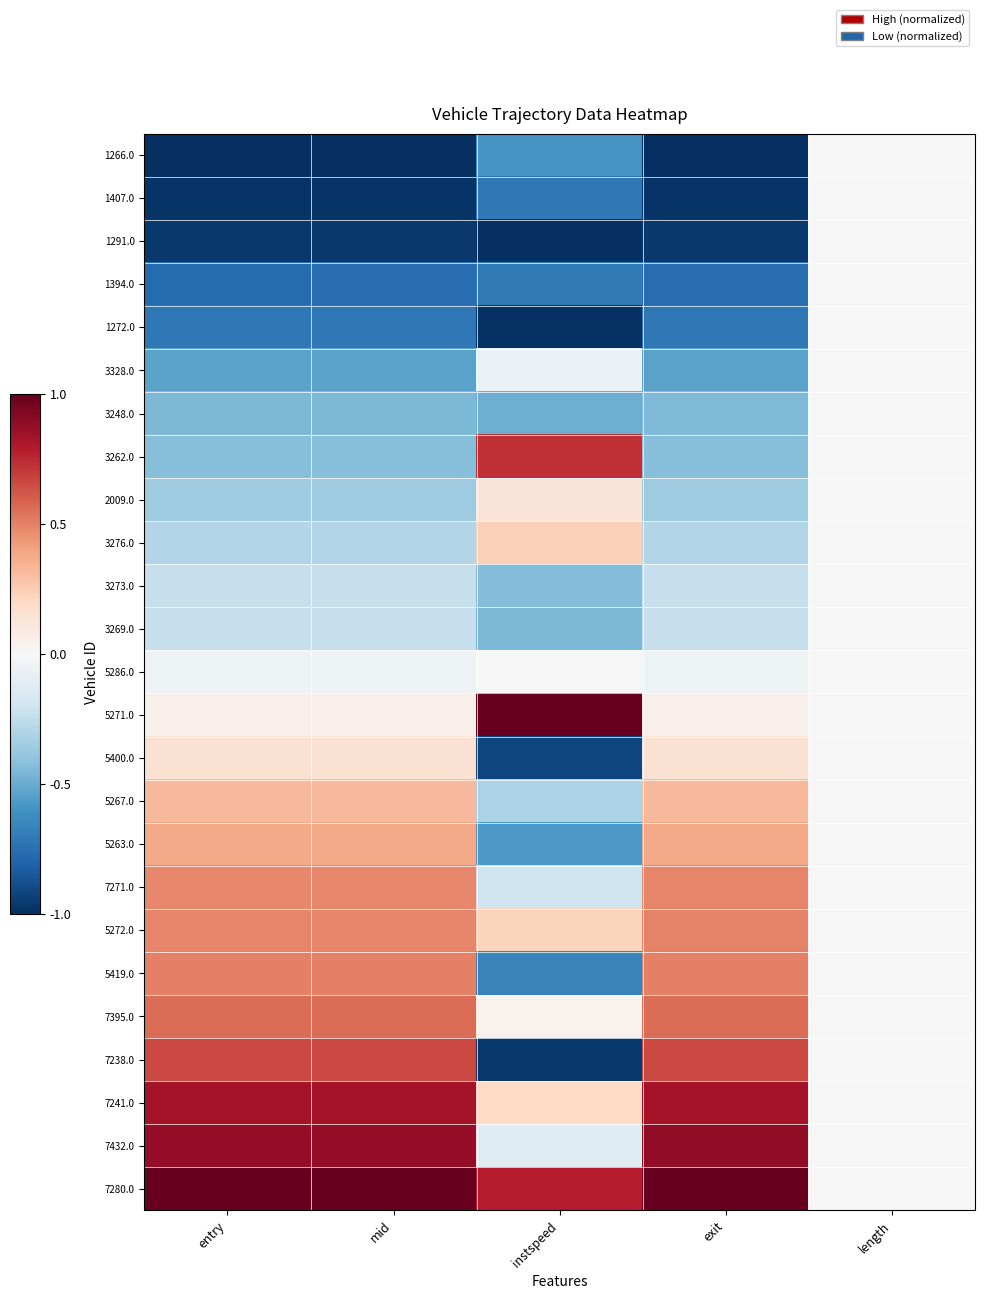

Reading right to left, extract all data points from this chart.

1266.0: length=0.0	exit=-1.0	instspeed=-0.6	mid=-1.0	entry=-1.0
1407.0: length=0.0	exit=-1.0	instspeed=-0.7	mid=-1.0	entry=-1.0
1291.0: length=0.0	exit=-1.0	instspeed=-1.0	mid=-1.0	entry=-1.0
1394.0: length=0.0	exit=-0.8	instspeed=-0.7	mid=-0.8	entry=-0.8
1272.0: length=0.0	exit=-0.7	instspeed=-1.0	mid=-0.7	entry=-0.7
3328.0: length=0.0	exit=-0.5	instspeed=-0.1	mid=-0.5	entry=-0.5
3248.0: length=0.0	exit=-0.4	instspeed=-0.5	mid=-0.4	entry=-0.4
3262.0: length=0.0	exit=-0.4	instspeed=0.7	mid=-0.4	entry=-0.4
2009.0: length=0.0	exit=-0.4	instspeed=0.1	mid=-0.4	entry=-0.4
3276.0: length=0.0	exit=-0.3	instspeed=0.2	mid=-0.3	entry=-0.3
3273.0: length=0.0	exit=-0.2	instspeed=-0.4	mid=-0.2	entry=-0.2
3269.0: length=0.0	exit=-0.2	instspeed=-0.5	mid=-0.2	entry=-0.2
5286.0: length=0.0	exit=-0.1	instspeed=-0.0	mid=-0.1	entry=-0.1
5271.0: length=0.0	exit=0.0	instspeed=1.0	mid=0.0	entry=0.0
5400.0: length=0.0	exit=0.2	instspeed=-0.9	mid=0.2	entry=0.2
5267.0: length=0.0	exit=0.3	instspeed=-0.3	mid=0.3	entry=0.3
5263.0: length=0.0	exit=0.4	instspeed=-0.6	mid=0.4	entry=0.4
7271.0: length=0.0	exit=0.5	instspeed=-0.2	mid=0.5	entry=0.5
5272.0: length=0.0	exit=0.5	instspeed=0.2	mid=0.5	entry=0.5
5419.0: length=0.0	exit=0.5	instspeed=-0.7	mid=0.5	entry=0.5
7395.0: length=0.0	exit=0.6	instspeed=0.0	mid=0.6	entry=0.6
7238.0: length=0.0	exit=0.7	instspeed=-1.0	mid=0.7	entry=0.7
7241.0: length=0.0	exit=0.8	instspeed=0.2	mid=0.8	entry=0.8
7432.0: length=0.0	exit=0.9	instspeed=-0.1	mid=0.9	entry=0.9
7280.0: length=0.0	exit=1.0	instspeed=0.8	mid=1.0	entry=1.0